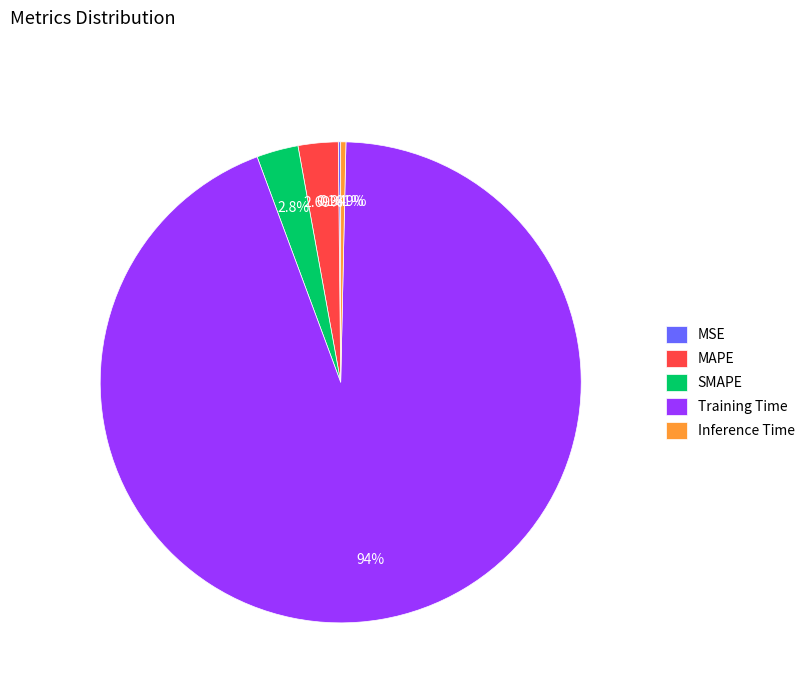

What is the largest slice in the pie chart?

Training Time